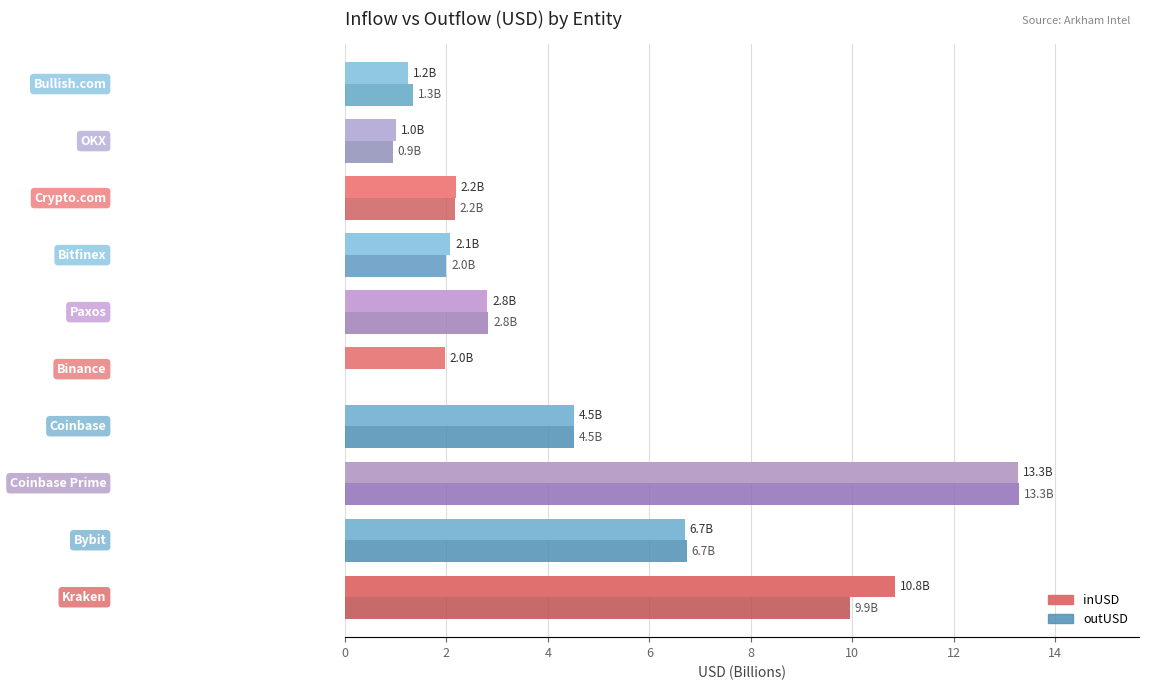

What is the greatest value displayed?

13.3